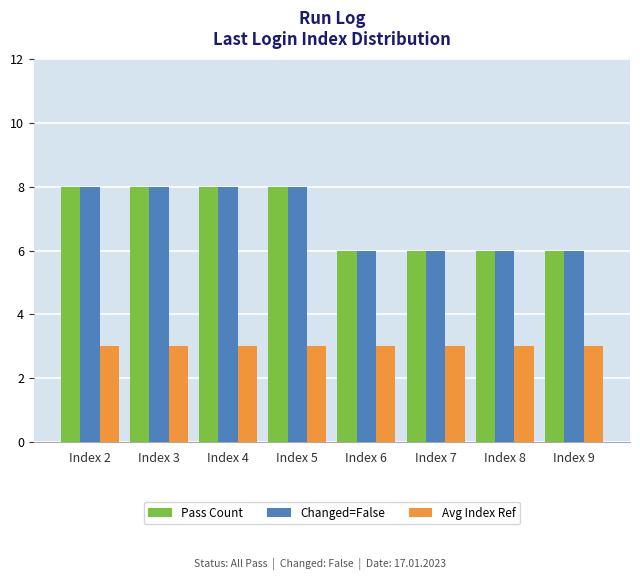

Is it true that Avg Index Ref equals 4 at Index 2?

False